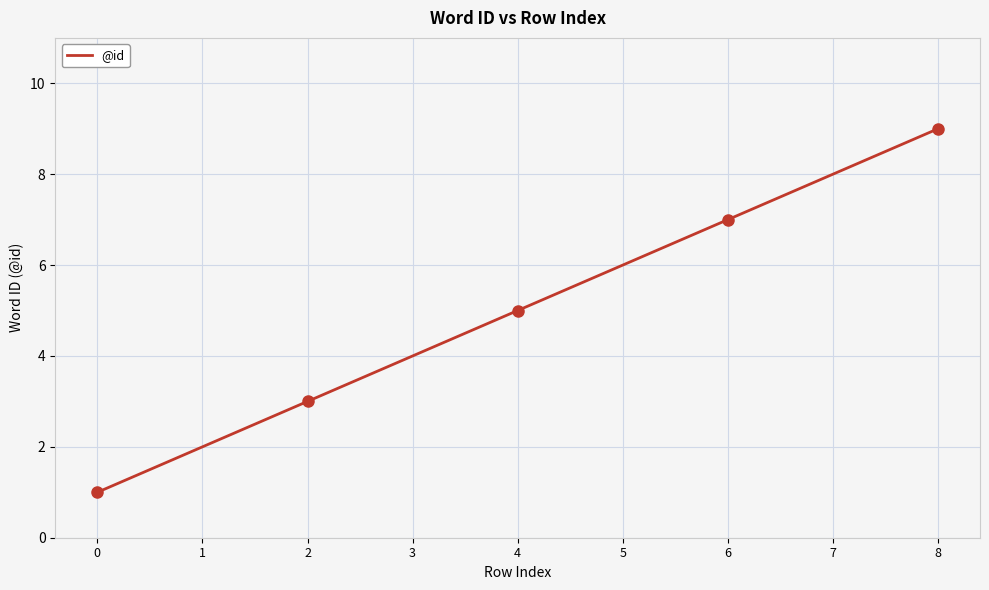

Reading left to right, list all the values displayed in this chart.

1	2	3	4	5	6	7	8	9